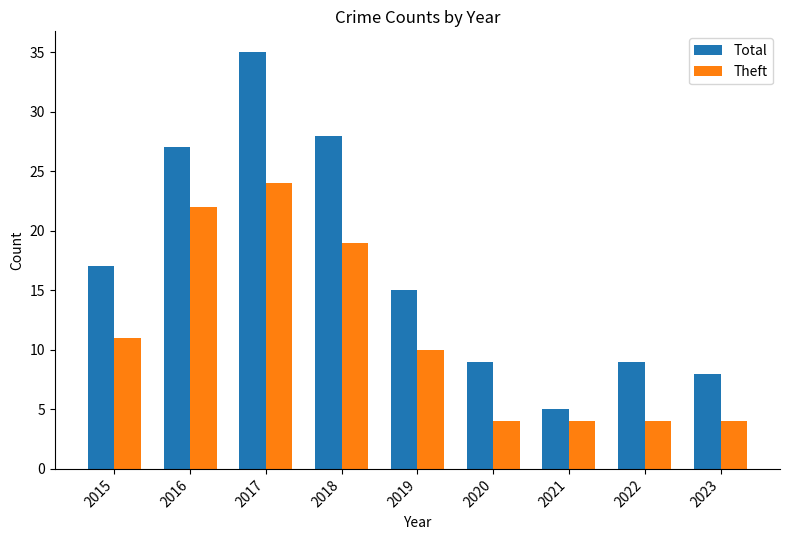

The Total series shows 35 at 2017. True or false?

True